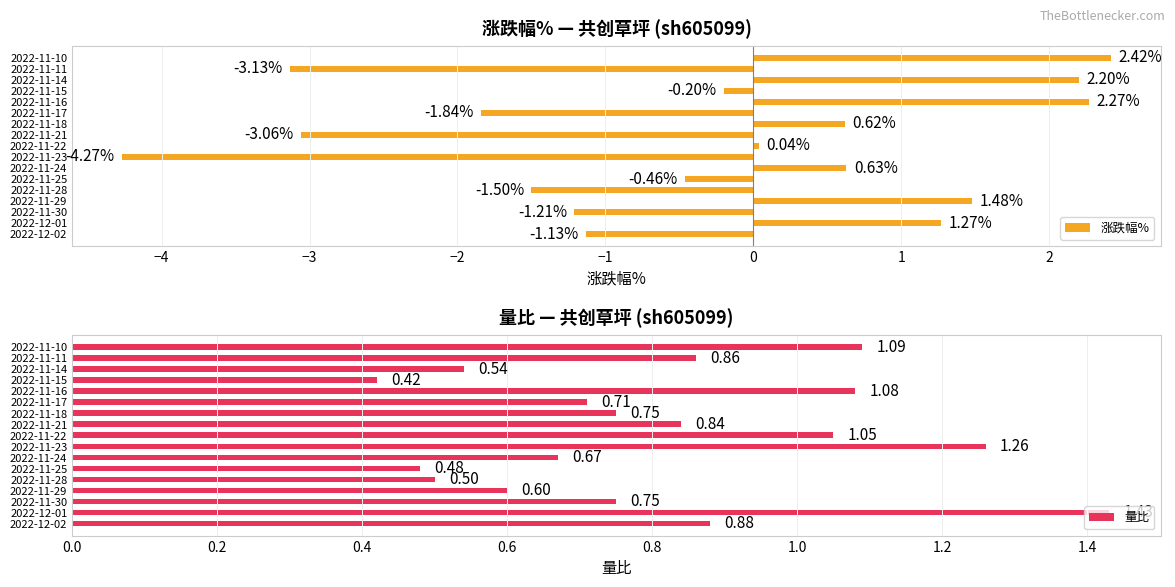

Which series has the largest total across all categories?

量比